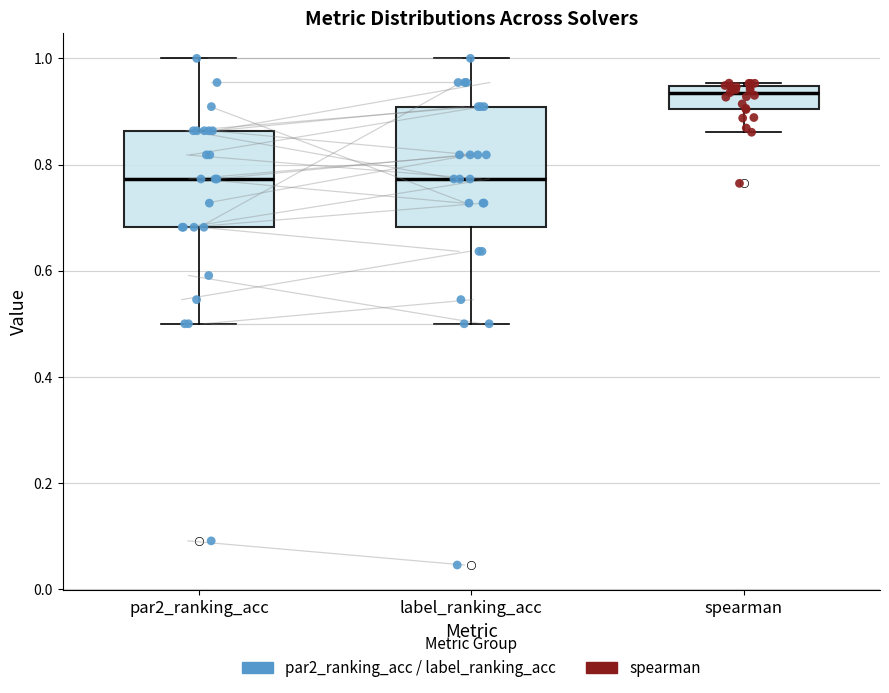

Which box has the highest median line?

spearman